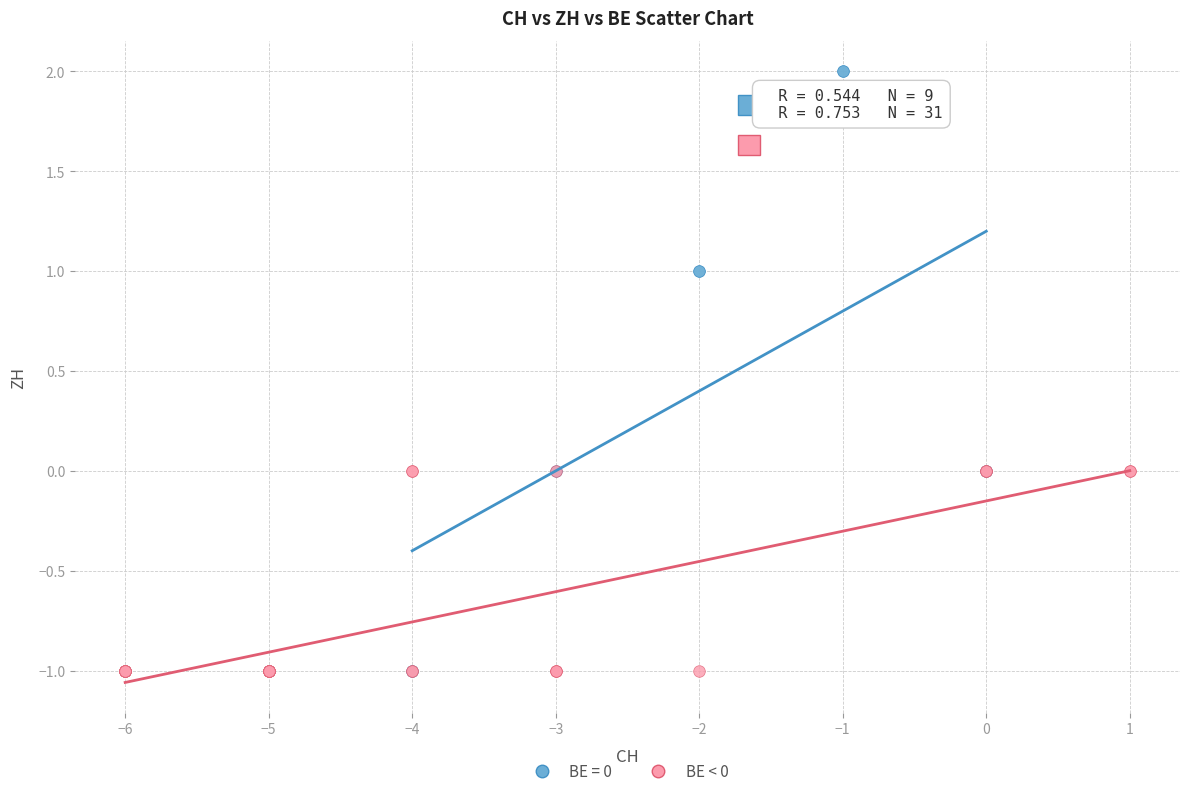

Which series contains the highest Y value?

BE = 0